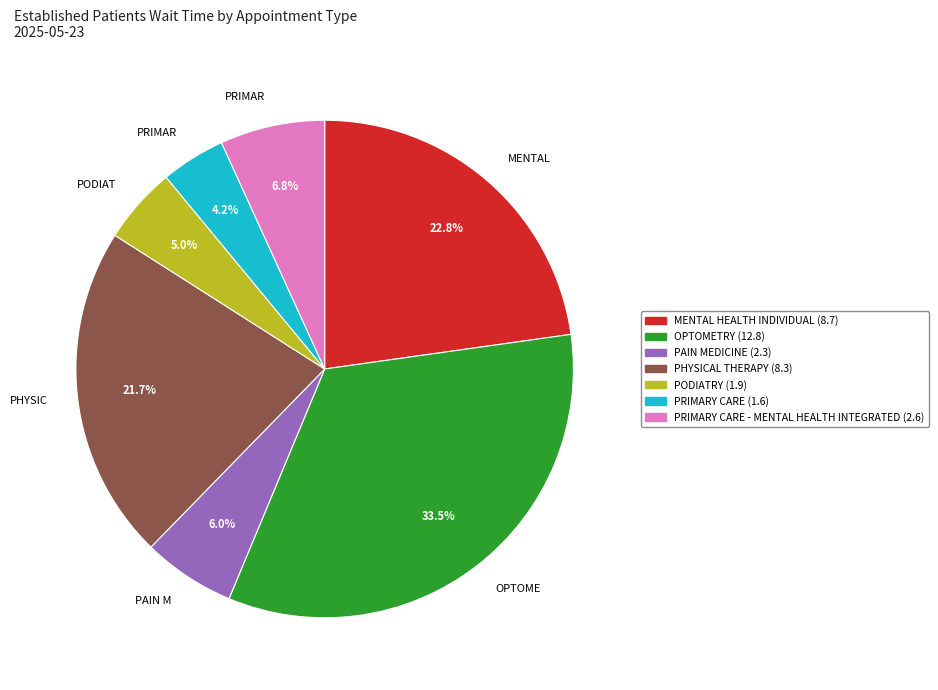

To the nearest percent, what is the average slice percentage?

14%